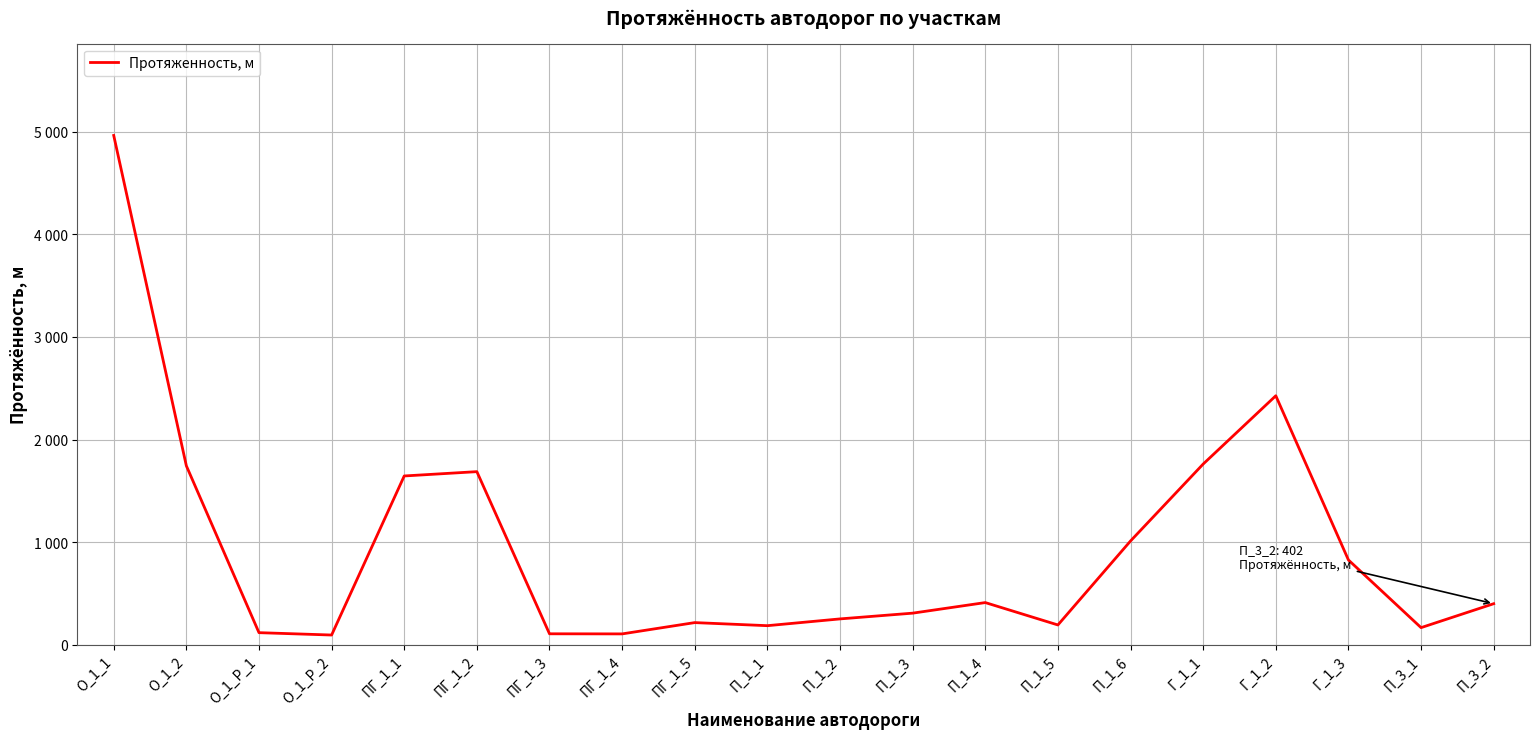

Reading left to right, extract all data points from this chart.

О_1_1=4962	О_1_2=1745	О_1_Р_1=120	О_1_Р_2=97	ПГ_1_1=1646	ПГ_1_2=1688	ПГ_1_3=109	ПГ_1_4=108	ПГ_1_5=218	П_1_1=188	П_1_2=254	П_1_3=310	П_1_4=413	П_1_5=195	П_1_6=1013	Г_1_1=1762	Г_1_2=2427	Г_1_3=828	П_3_1=169	П_3_2=402